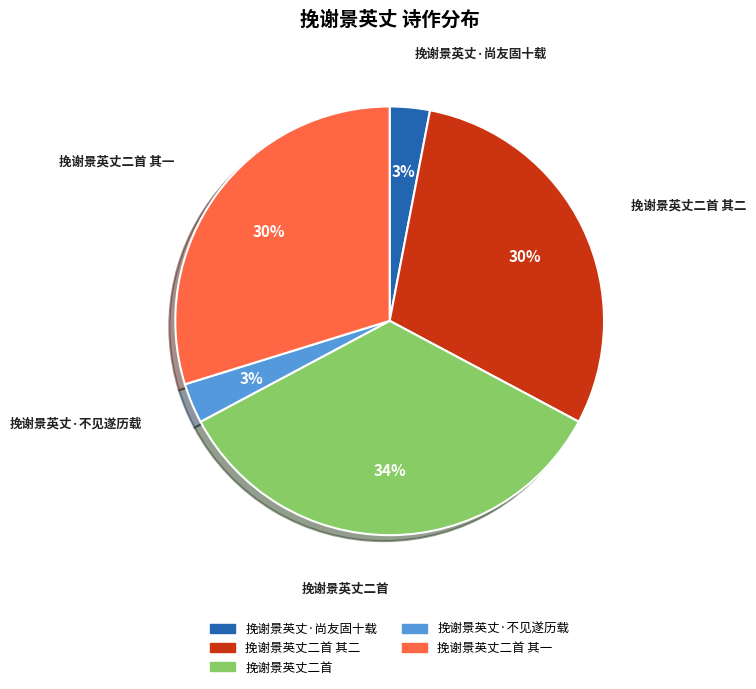

Do 挽谢景英丈·尚友固十载 and 挽谢景英丈二首 其二 together represent more than half of the pie?

No